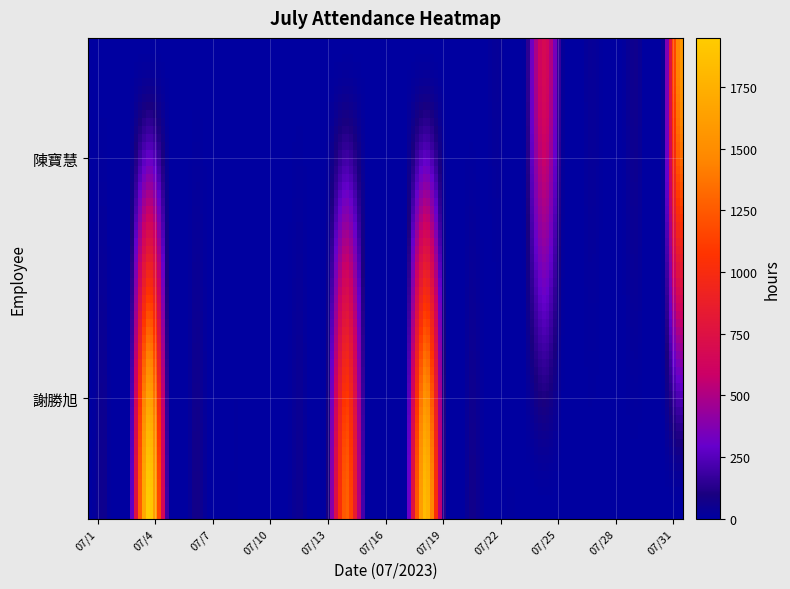

At how many categories does at least one series exceed 466?

5